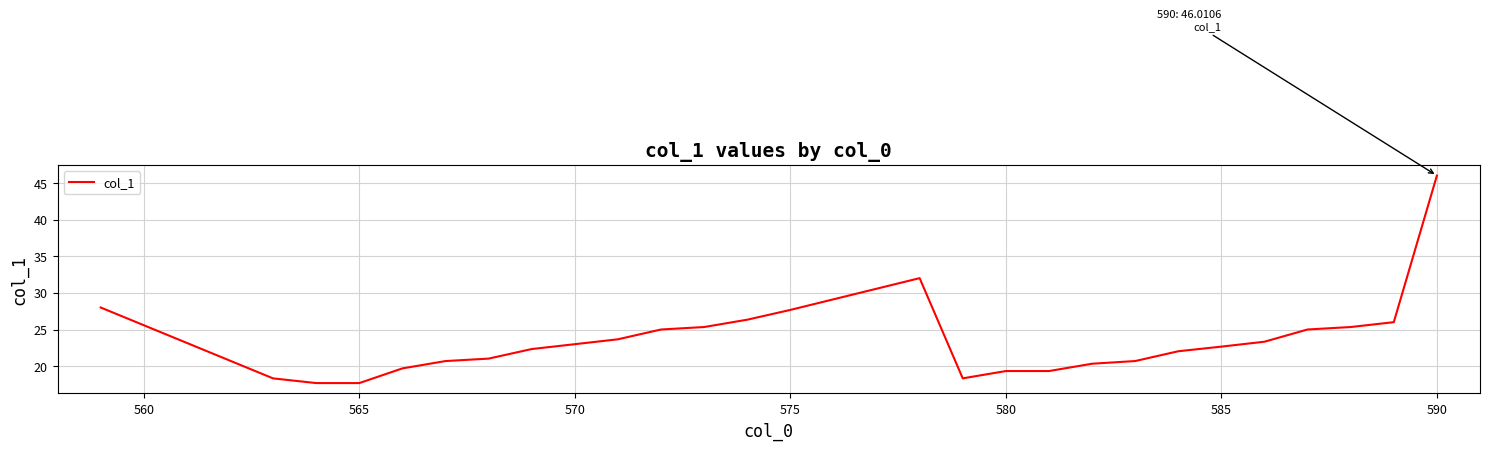

What is the maximum value shown in the chart?

46.0